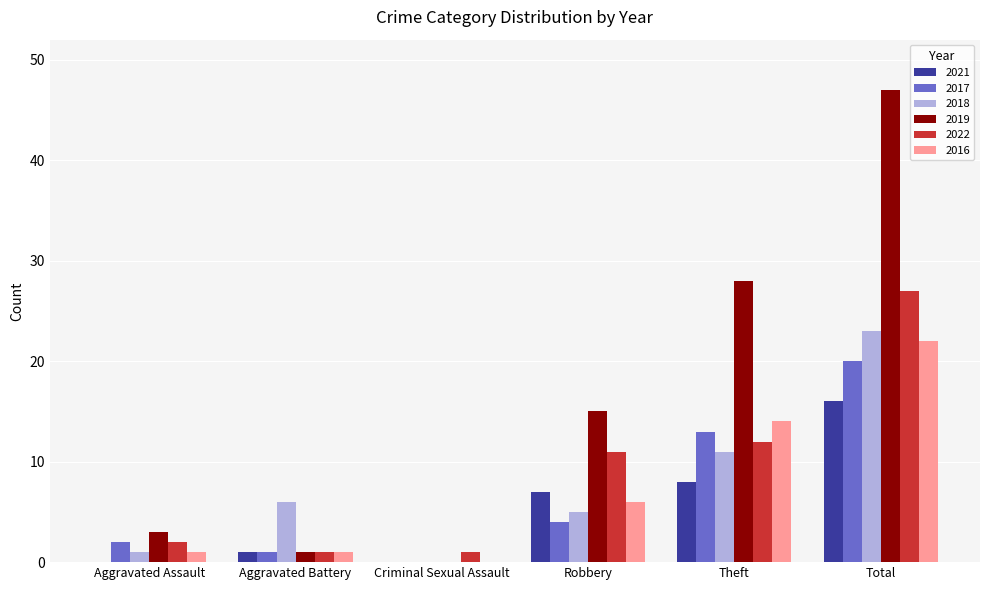

At which category is the sum across all series the highest?

Total